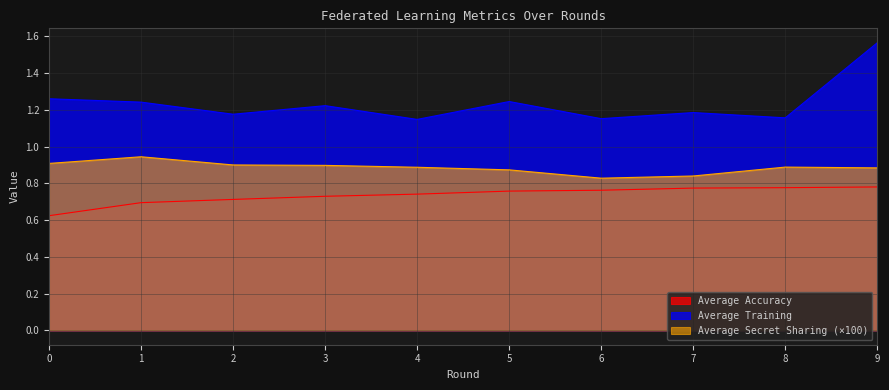

True or false: Average Accuracy has a value of 0.8 at 9.

True